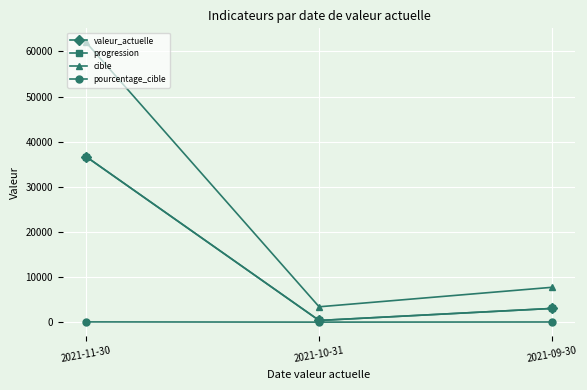

Is this an area chart (filled region under the line)?

No